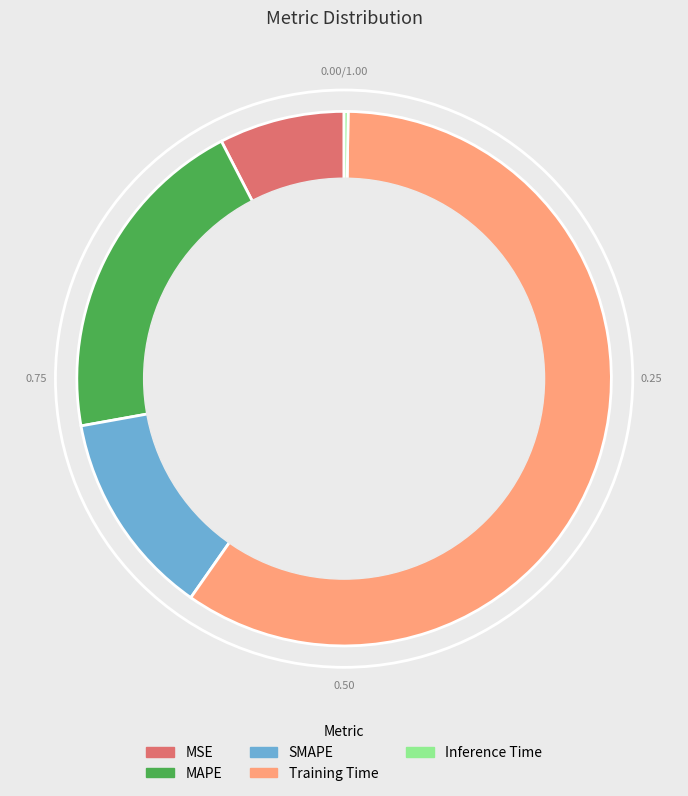

To the nearest percent, what is the difference between the largest and smallest slice percentages?

59%